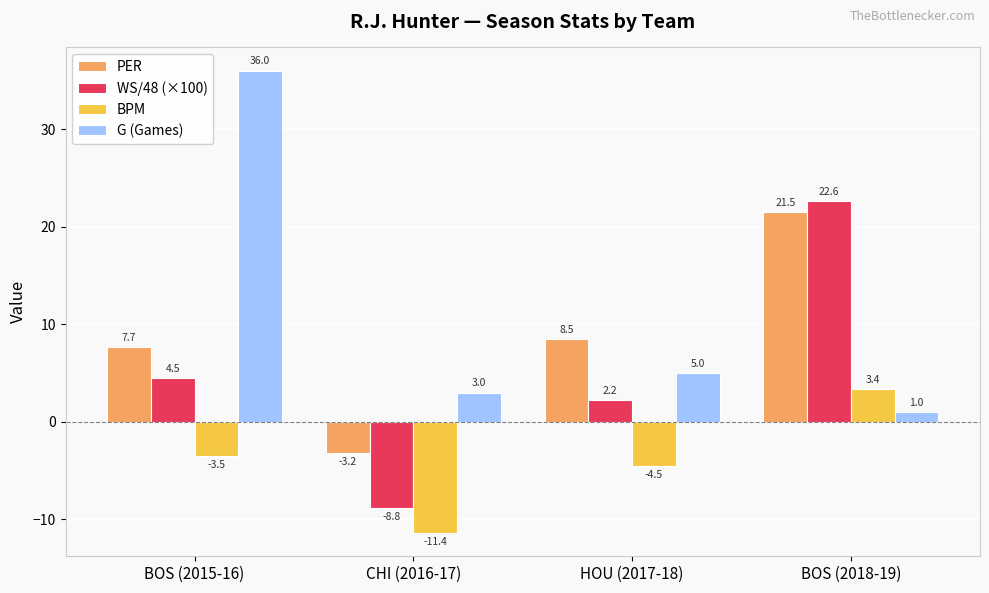

What value does the G (Games) series have at BOS (2018-19)?

1.0